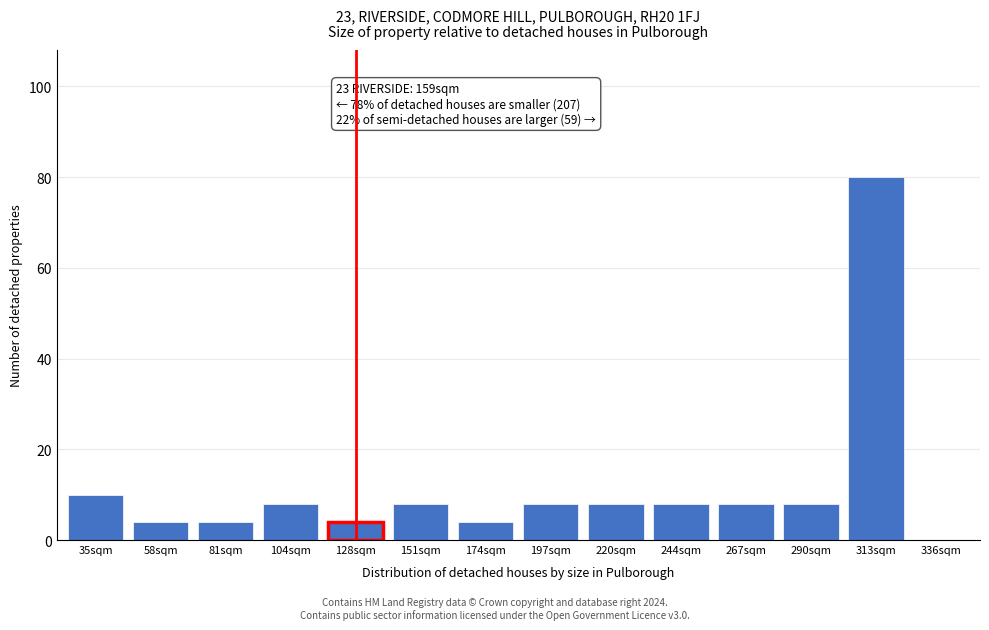

Reading left to right, what are all the values shown in this chart?

35sqm=10	58sqm=4	81sqm=4	104sqm=8	128sqm=4	151sqm=8	174sqm=4	197sqm=8	220sqm=8	244sqm=8	267sqm=8	290sqm=8	313sqm=80	336sqm=0